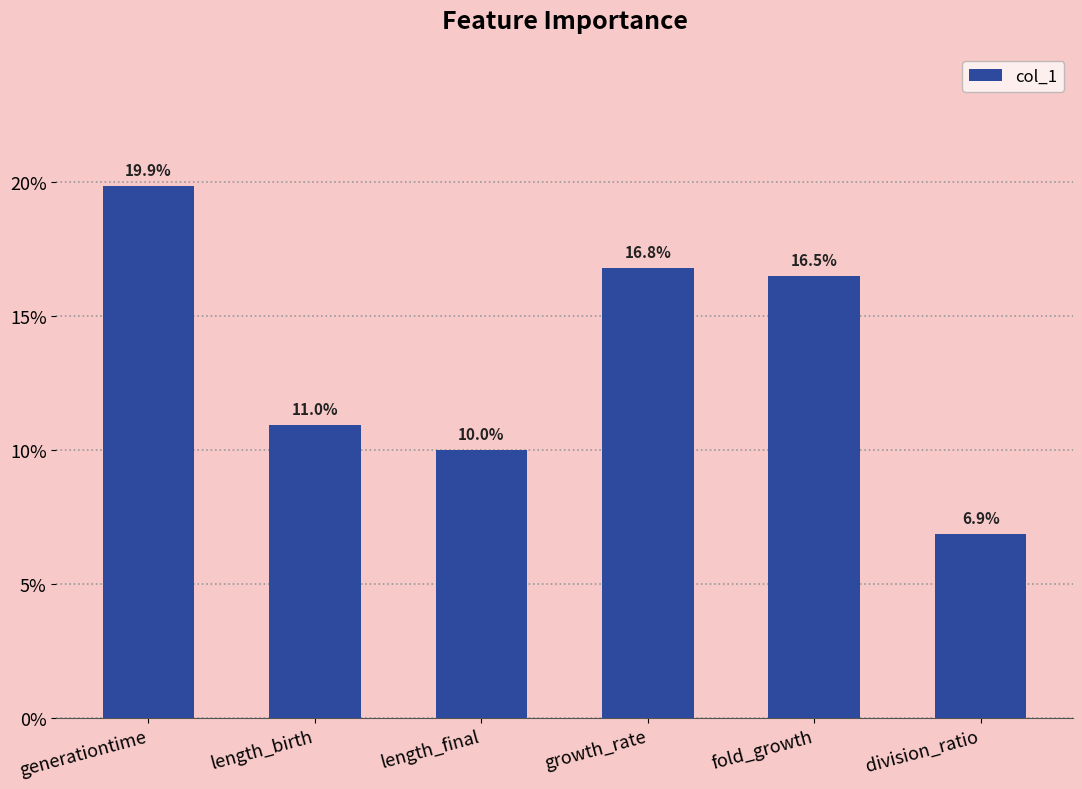

Reading left to right, what are all the values shown in this chart?

0.2	0.1	0.1	0.2	0.2	0.1